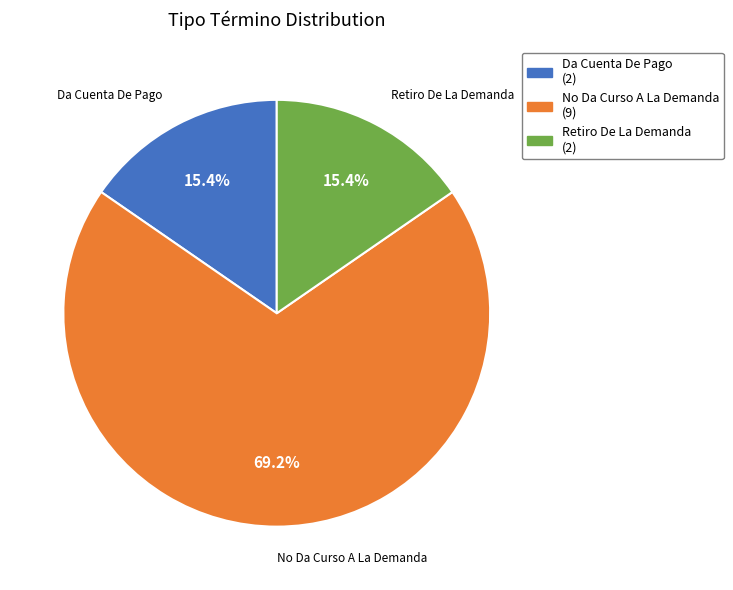

Which category has the biggest portion of the pie?

No Da Curso A La Demanda